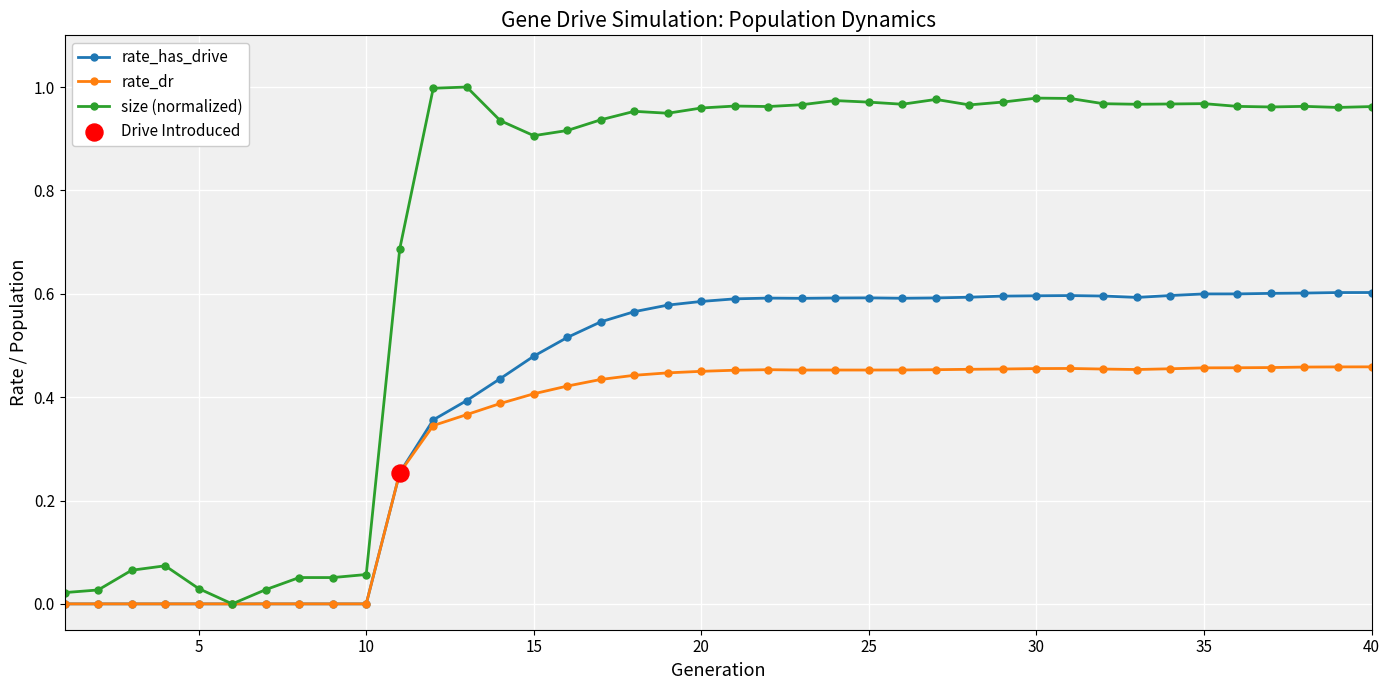

Which series has the largest total across all categories?

size (normalized)